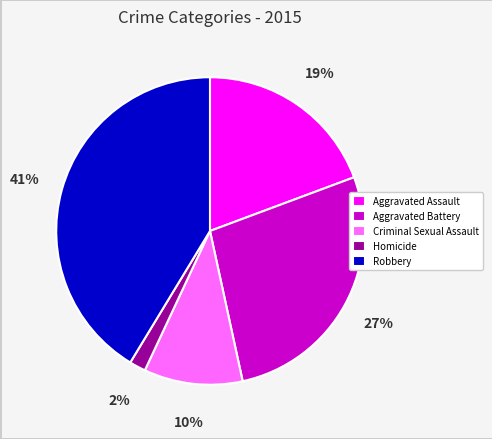

True or false: Aggravated Battery accounts for 27% of the total.

True